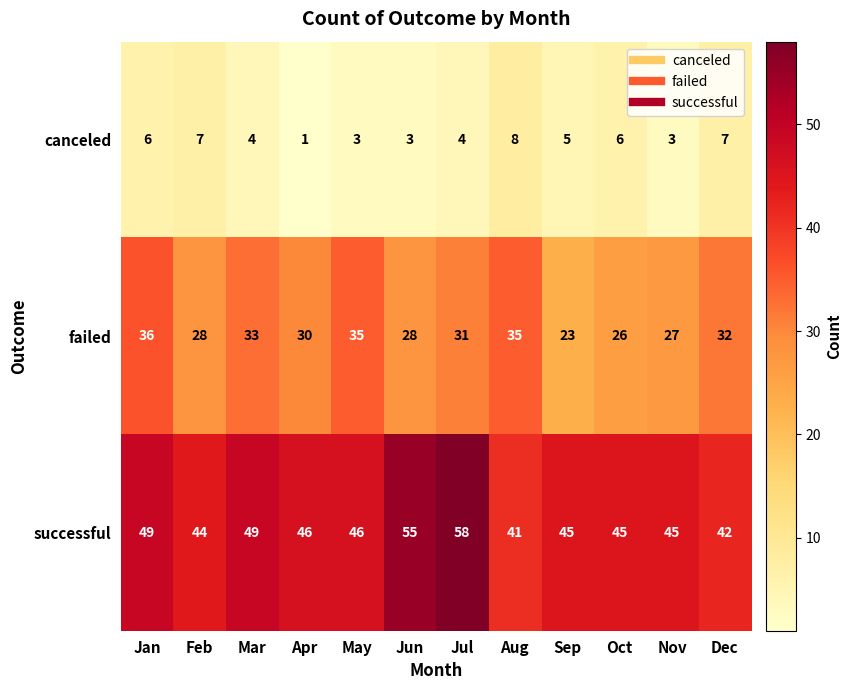

List the series in order of their peak value, lowest first.

canceled, failed, successful